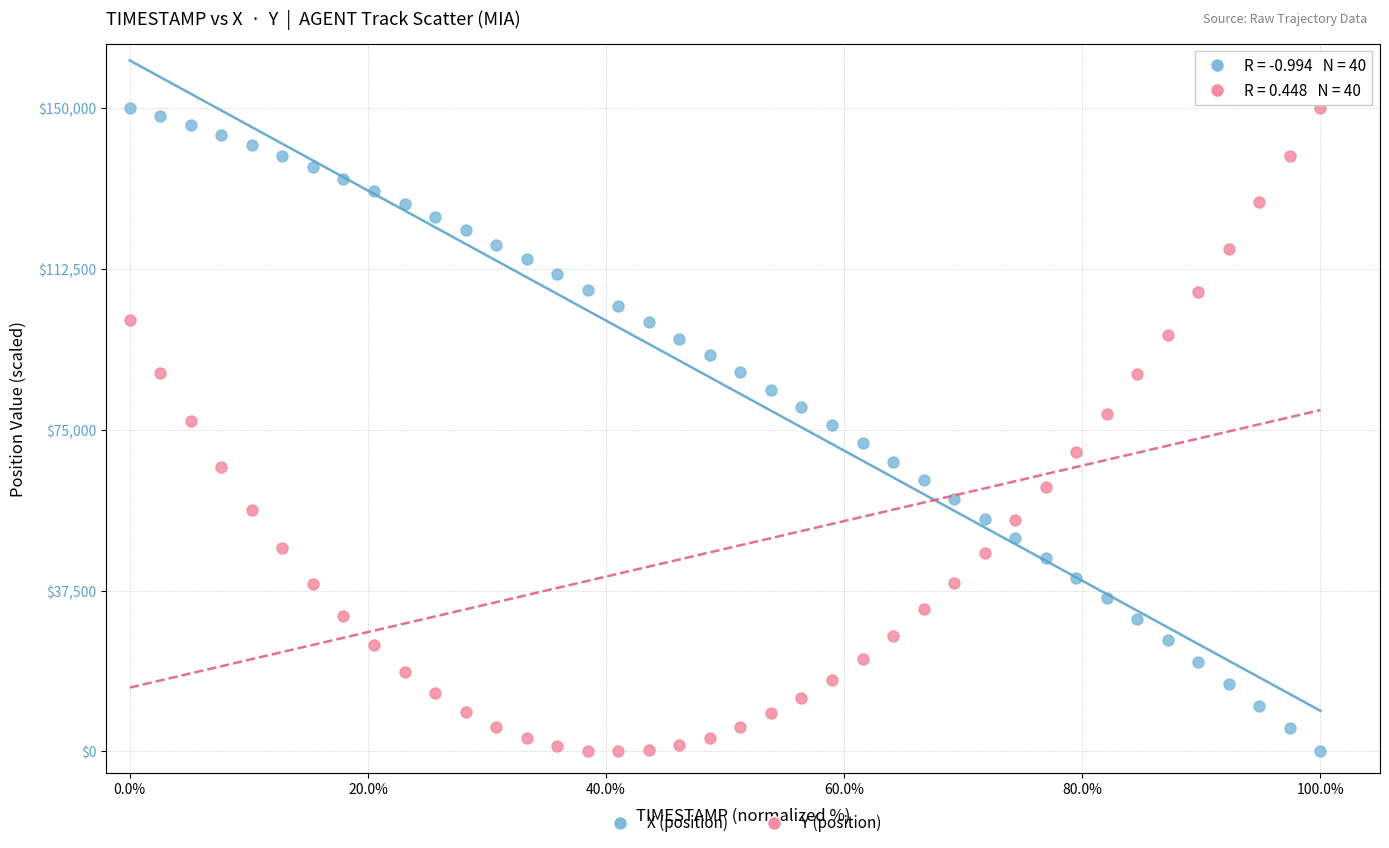

What are all the series names shown in the legend?

X (position), Y (position)